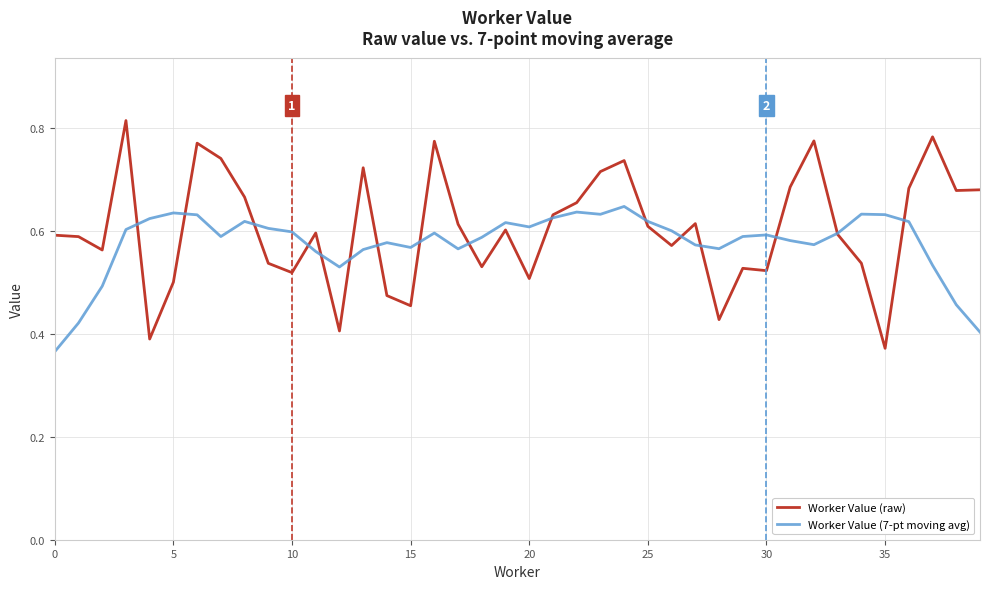

Which series has the largest range (max minus min)?

Worker Value (raw)